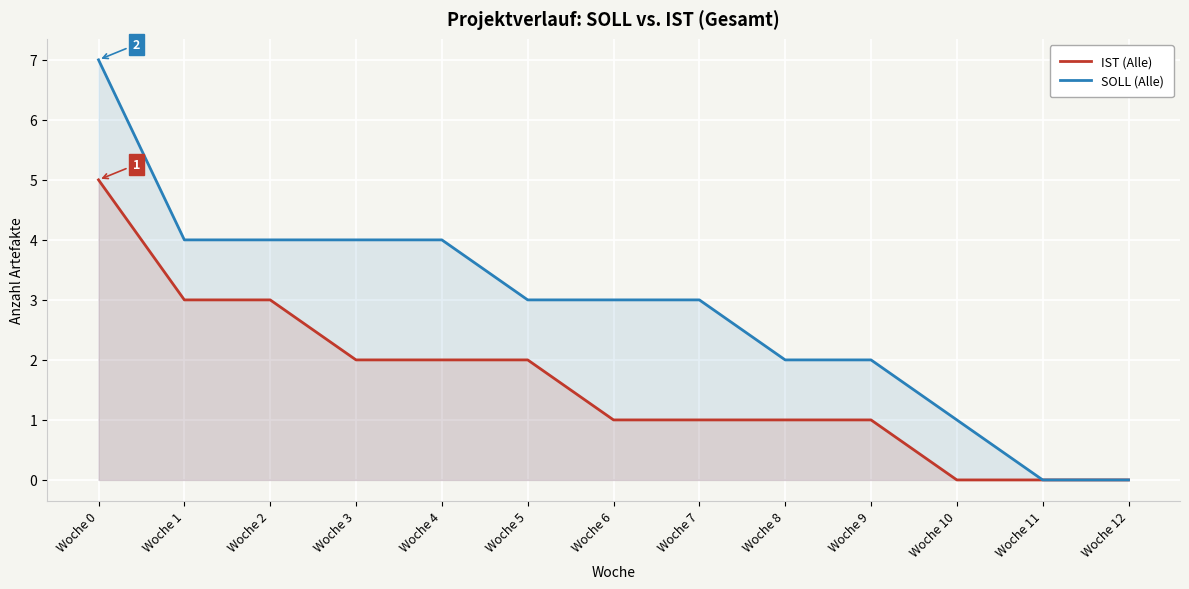

How many values in IST (Alle) are above zero?

10